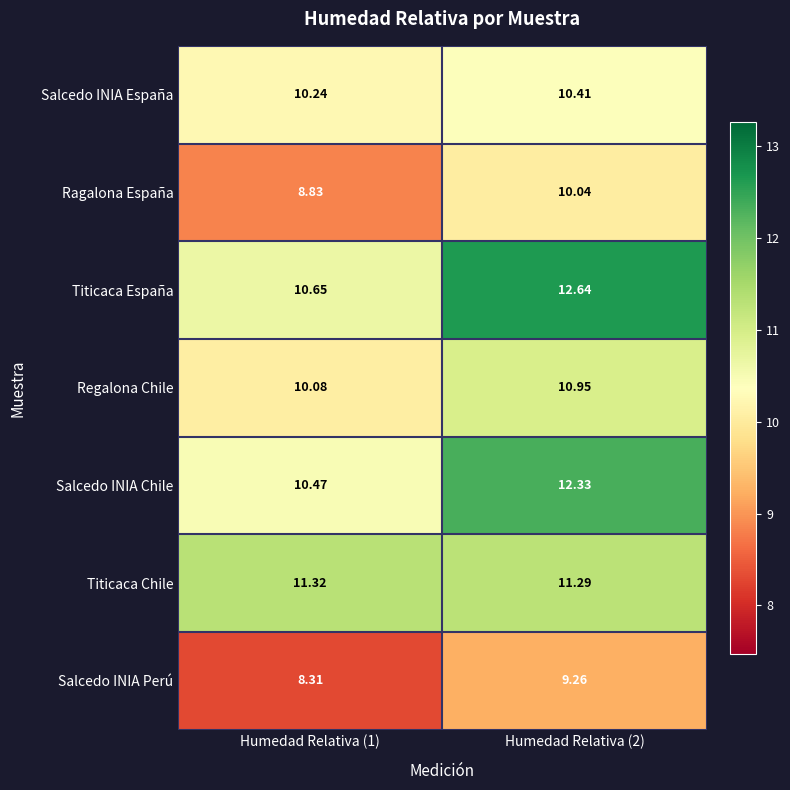

What is the maximum value shown in the chart?

12.6